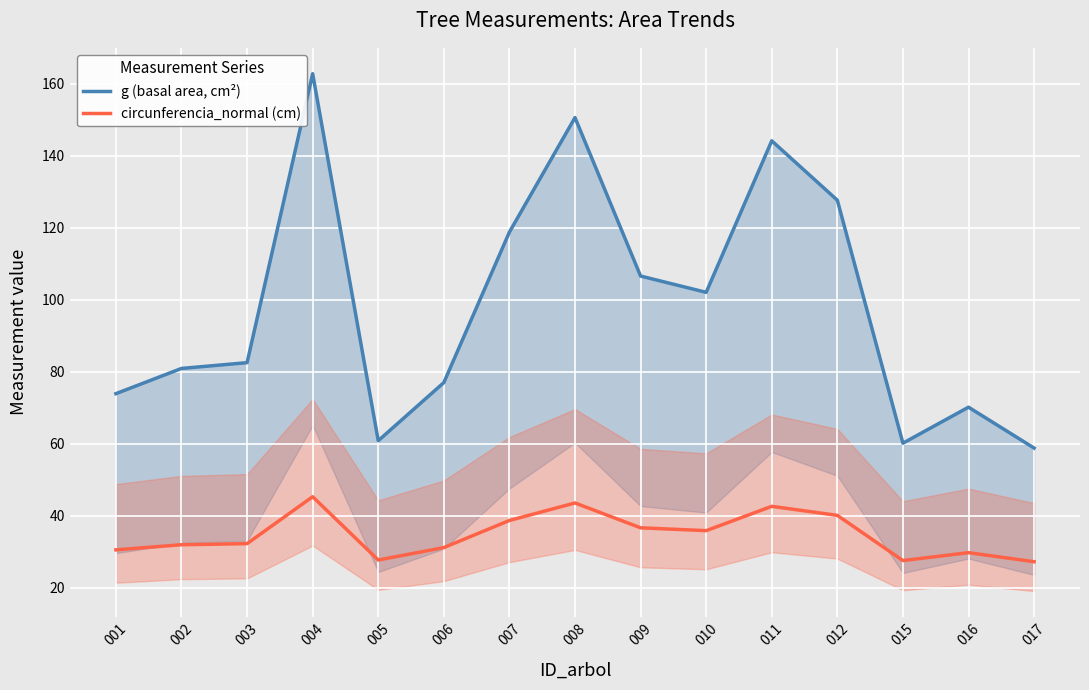

True or false: g (basal area, cm²) and circunferencia_normal (cm) intersect in this chart.

False